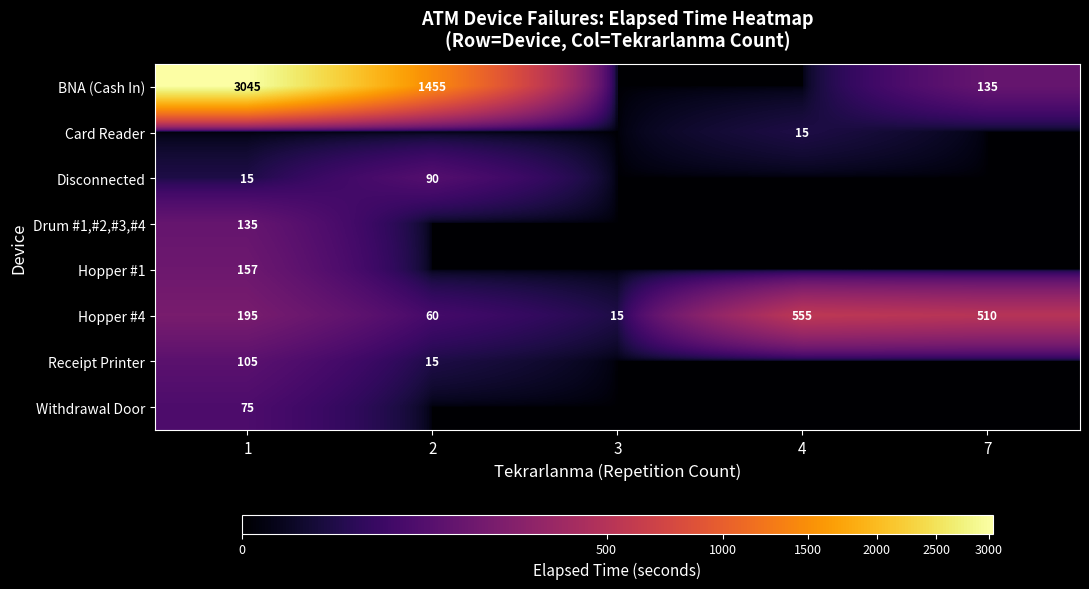

Is the value of Withdrawal Door at 1 greater than the value of BNA (Cash In) at 7?

No